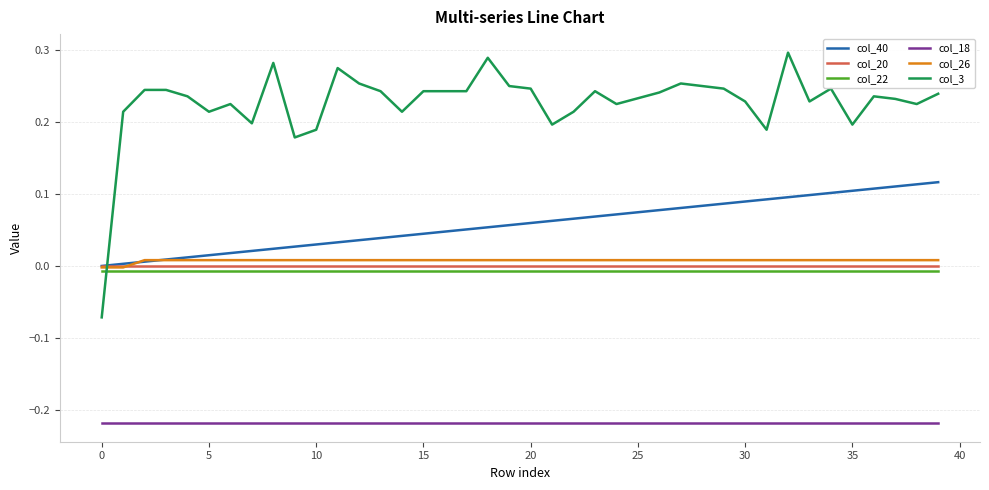

Which series has the widest spread of values?

col_3